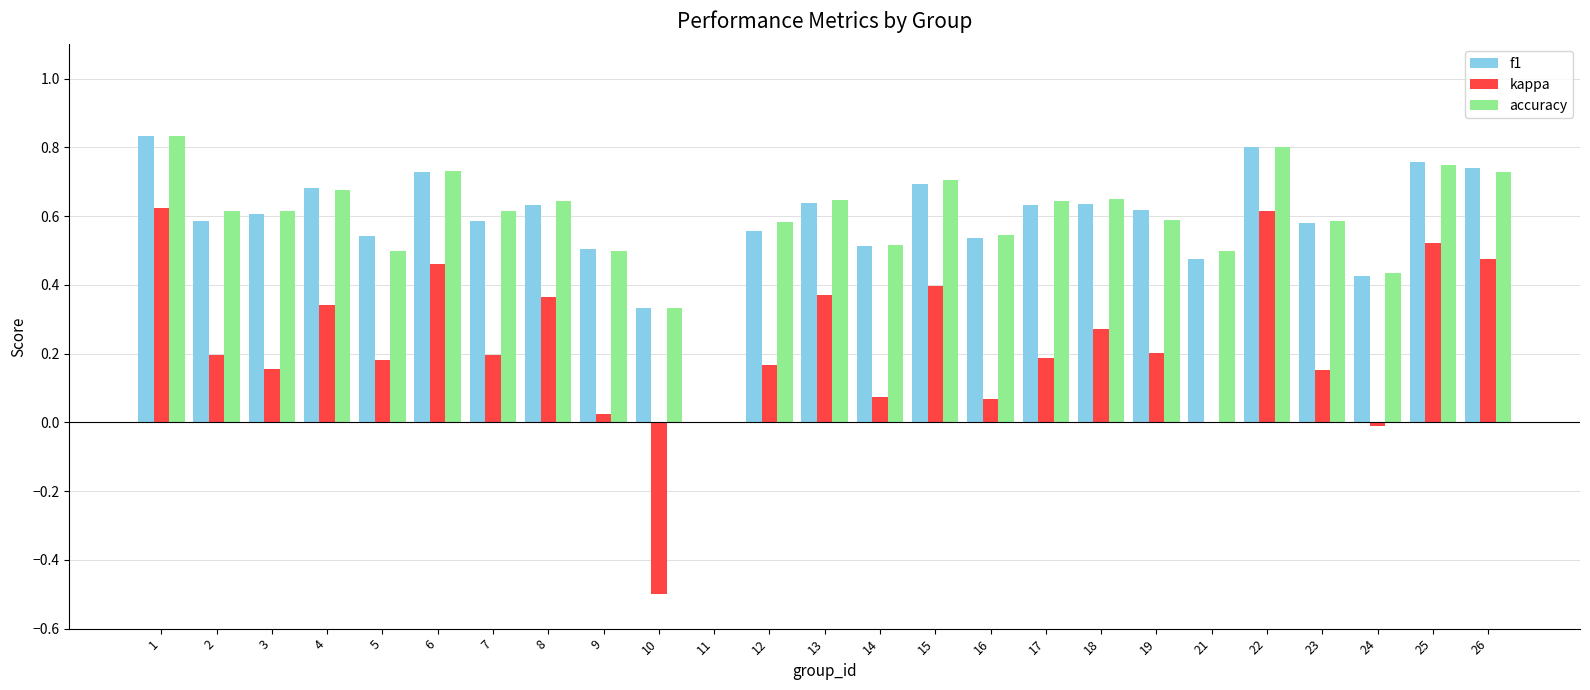

The kappa series shows 0.4 at 8. True or false?

True